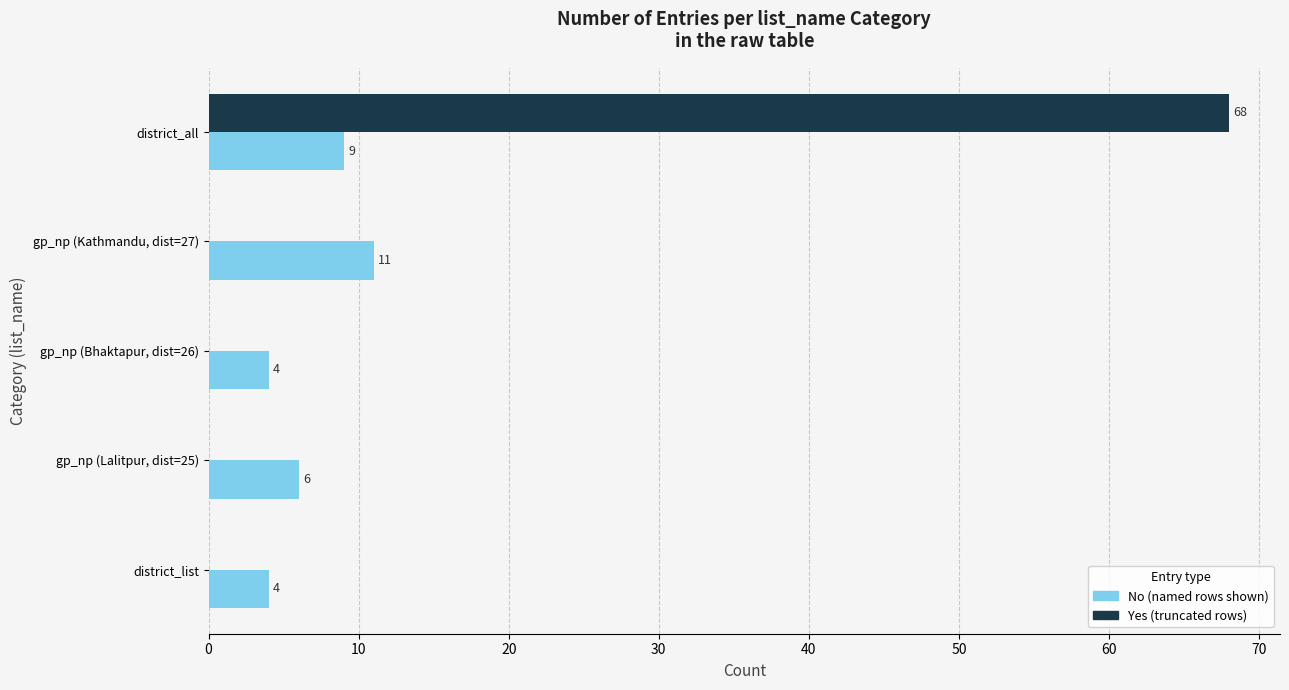

What is the total value across all series at gp_np (Lalitpur, dist=25)?

6